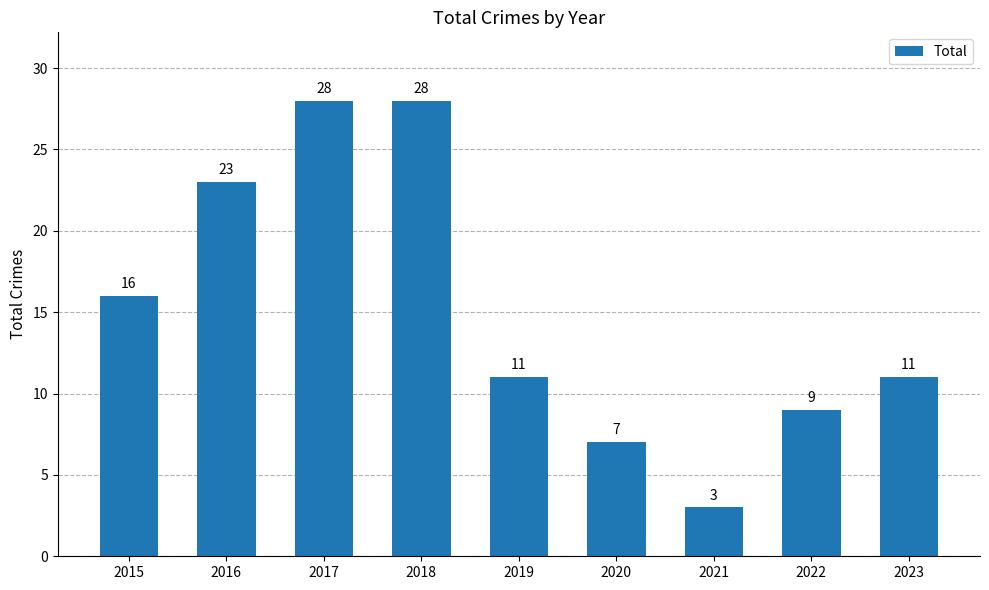

True or false: the data shows 18 at 2019.

False